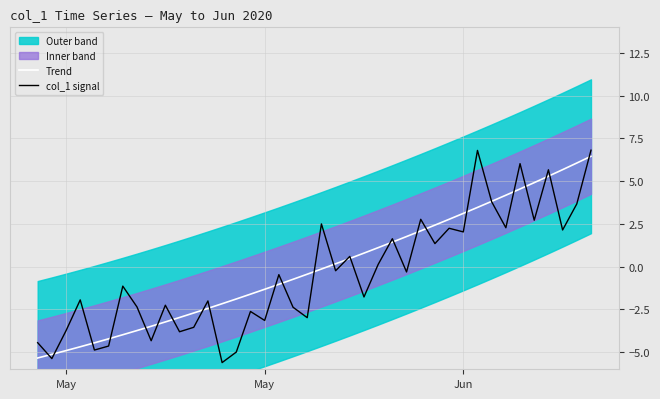

Does the chart have visible grid lines?

Yes